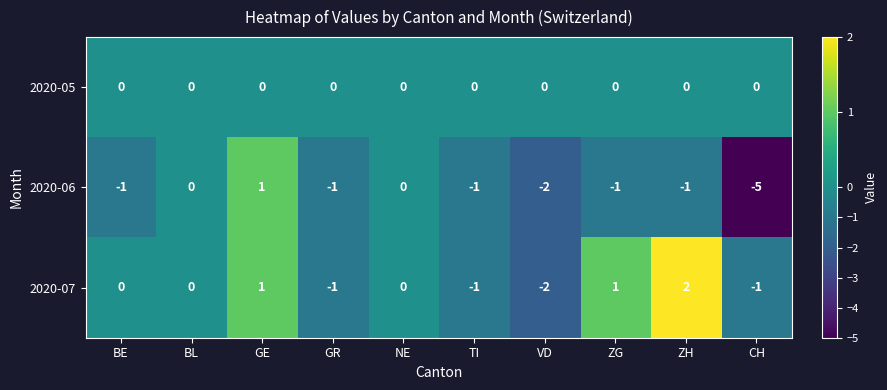

At how many categories does at least one series exceed -2?

10